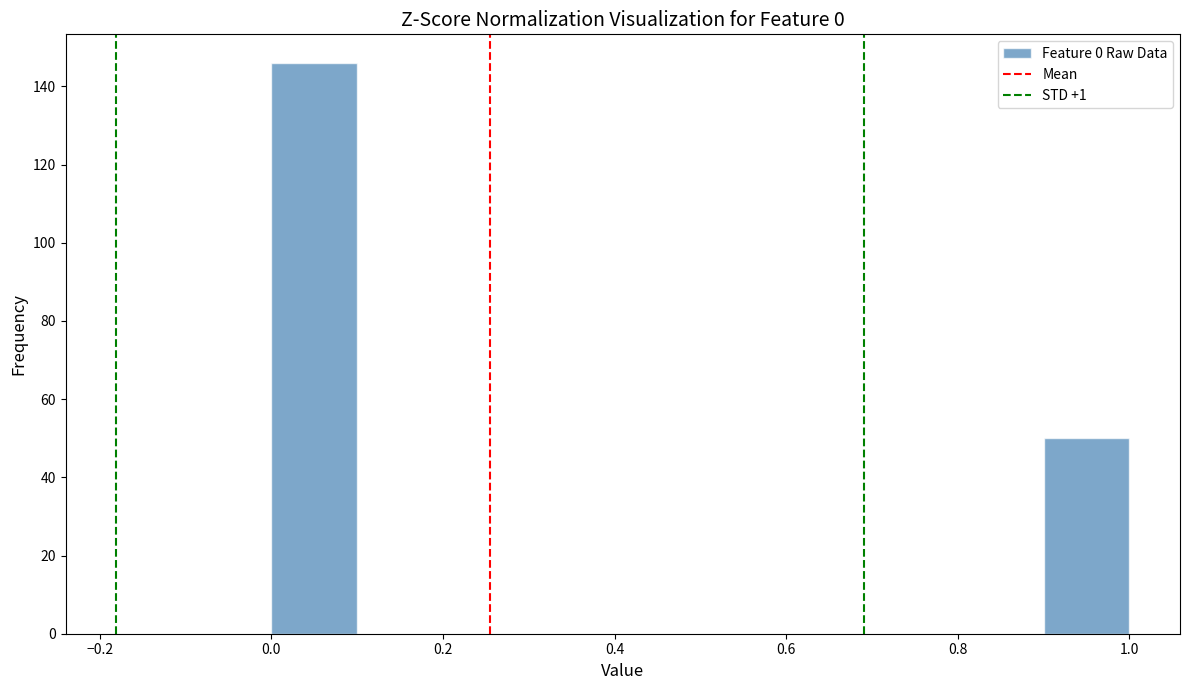

How tall is the bar that spans 0.0 to 0.1 on the x-axis? The values are not printed on the chart, so give them approximately, as read against the axis.

146